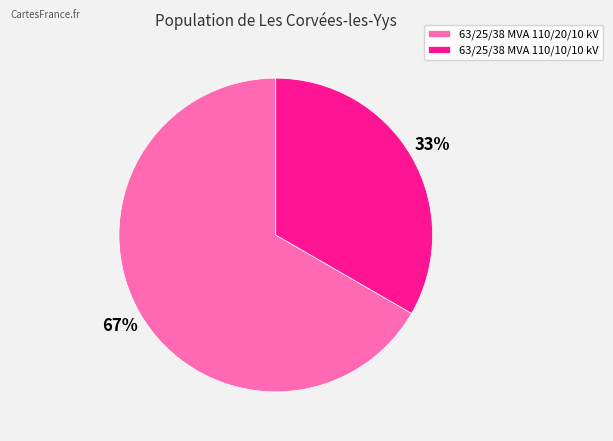

Is there any slice that represents more than half of the pie?

Yes